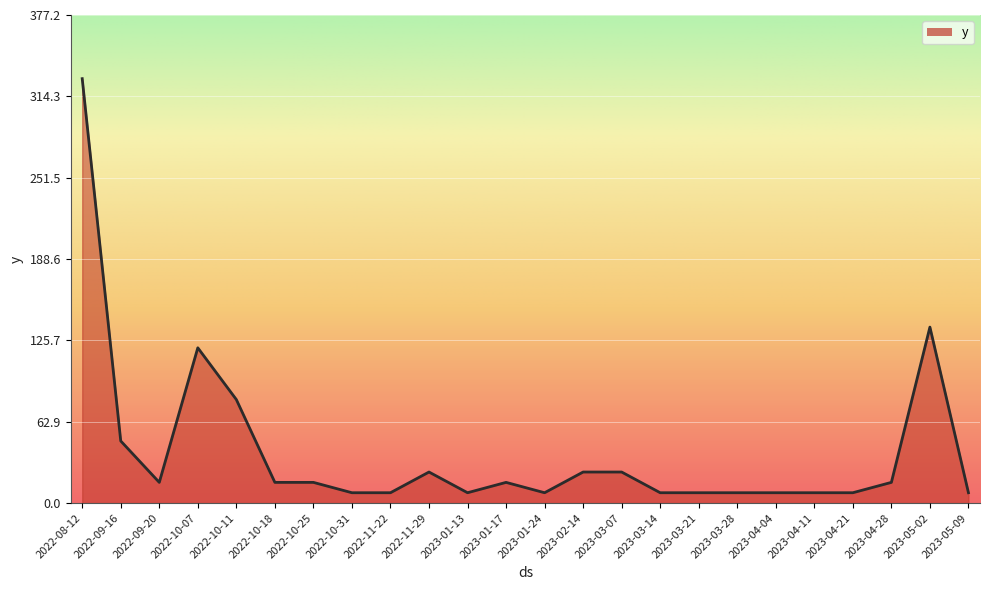

What position from the right is 2023-01-24?

12